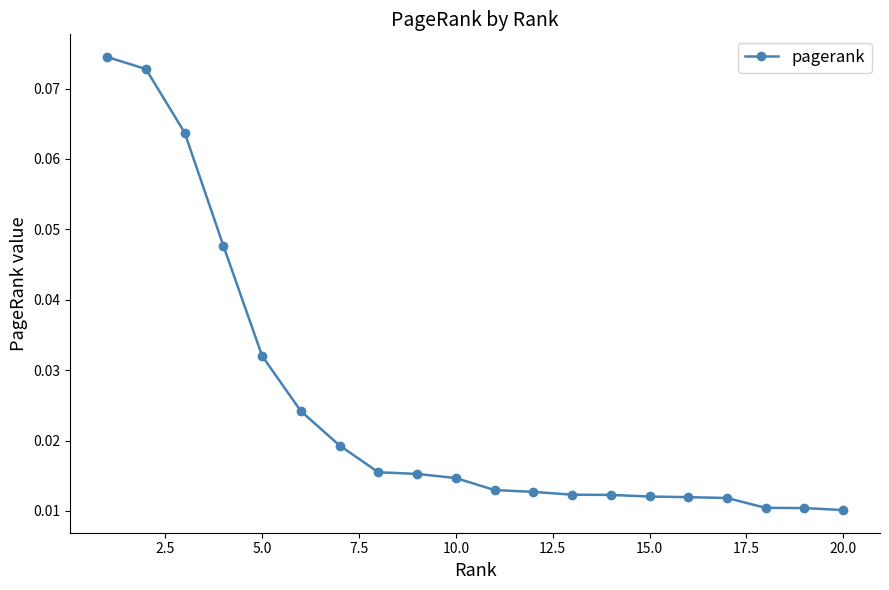

How many values are between 0 and 1?

20